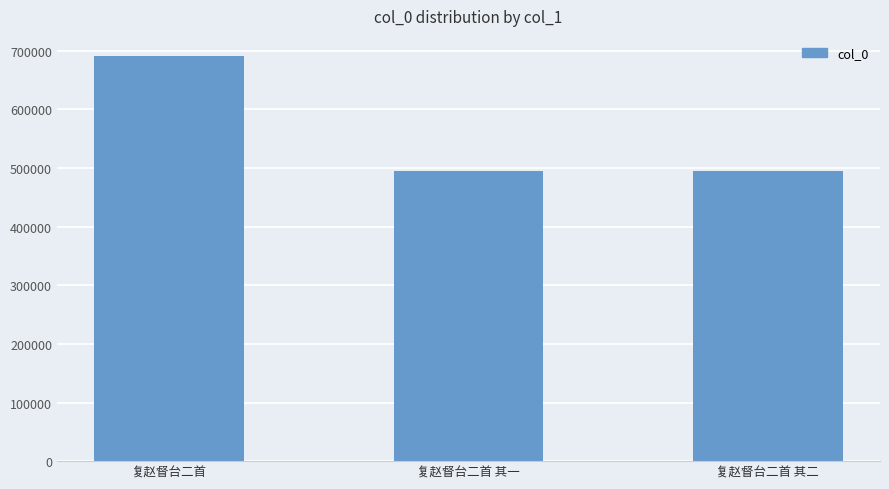

What is the sum of the values at 复赵督台二首 其一 and 复赵督台二首 其二?

991101